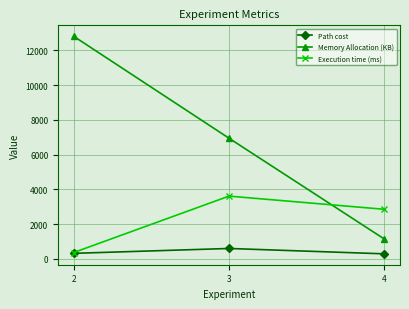

Rank the series by their maximum value, from lowest to highest.

Path cost, Execution time (ms), Memory Allocation (KB)